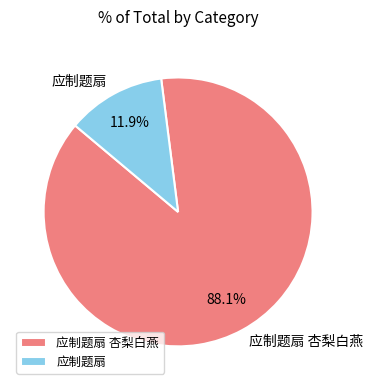

What percentage is the 应制题扇 slice, to the nearest percent?

12%